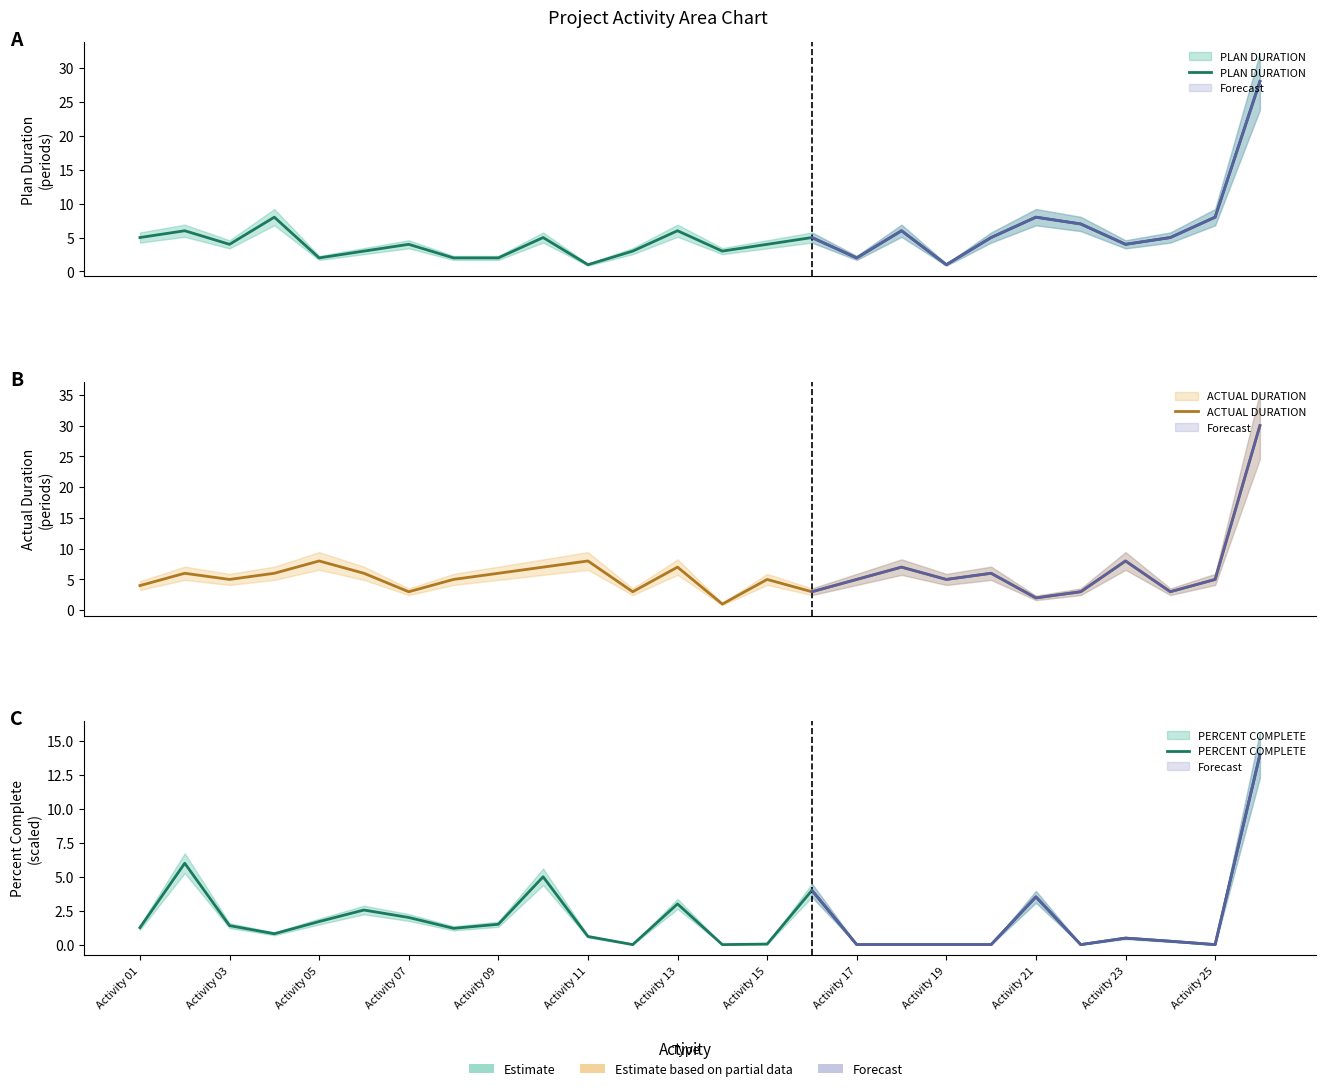

How many intersections are there between PLAN DURATION and ACTUAL DURATION?

12